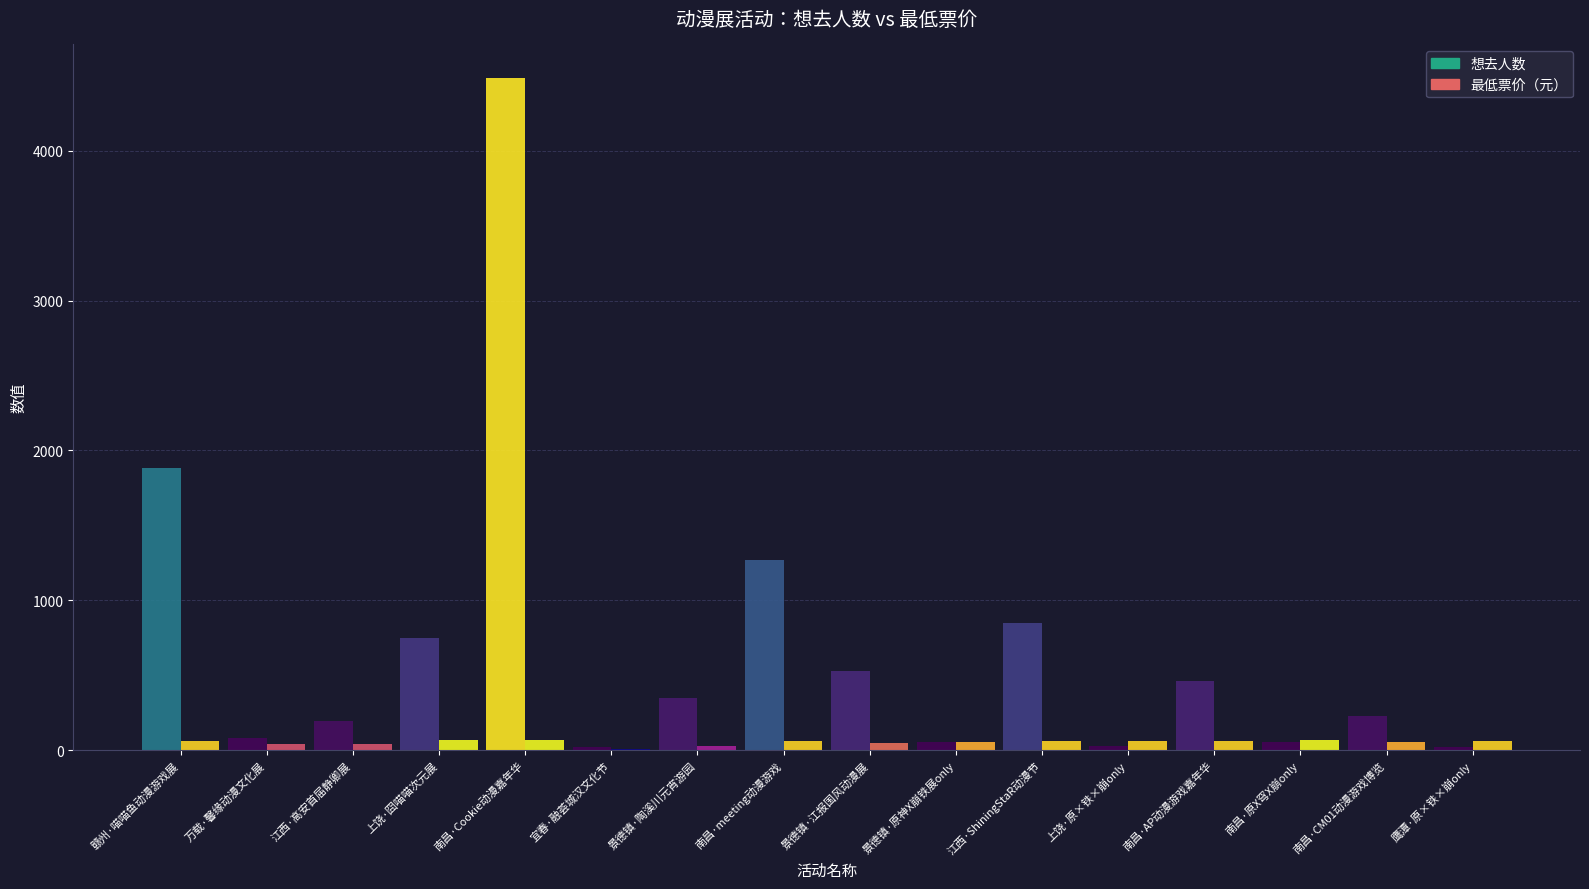

Which category has the highest value in the 想去人数 series?

南昌·Cookie动漫嘉年华